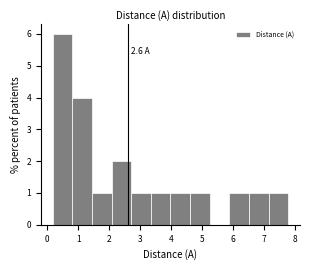

Over which range of the x-axis is the bar tallest?

0.2 to 0.8